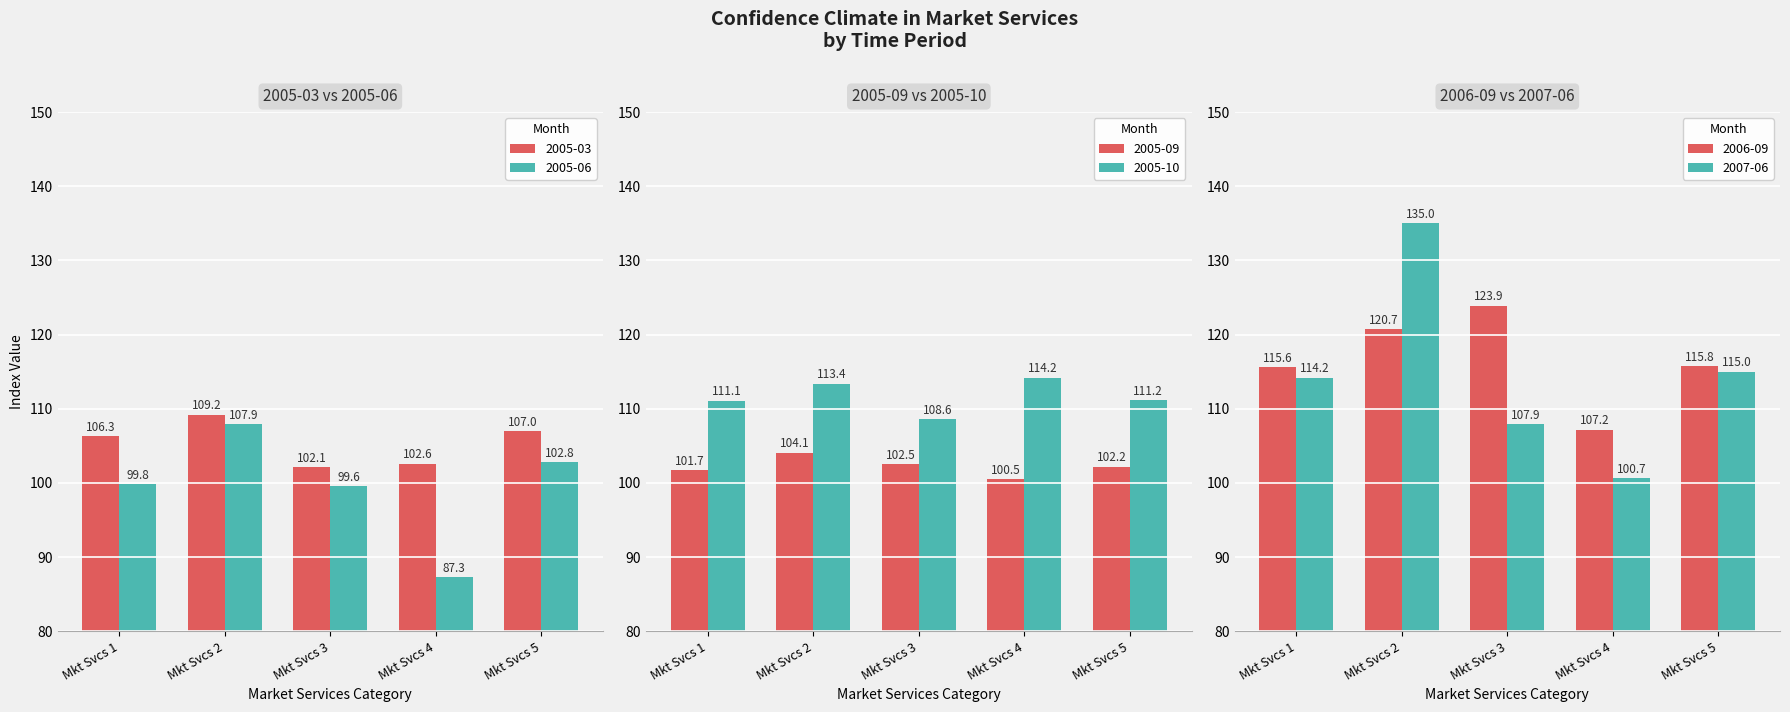

Where does the 2006-09 series first go above 115?

Mkt Svcs 1